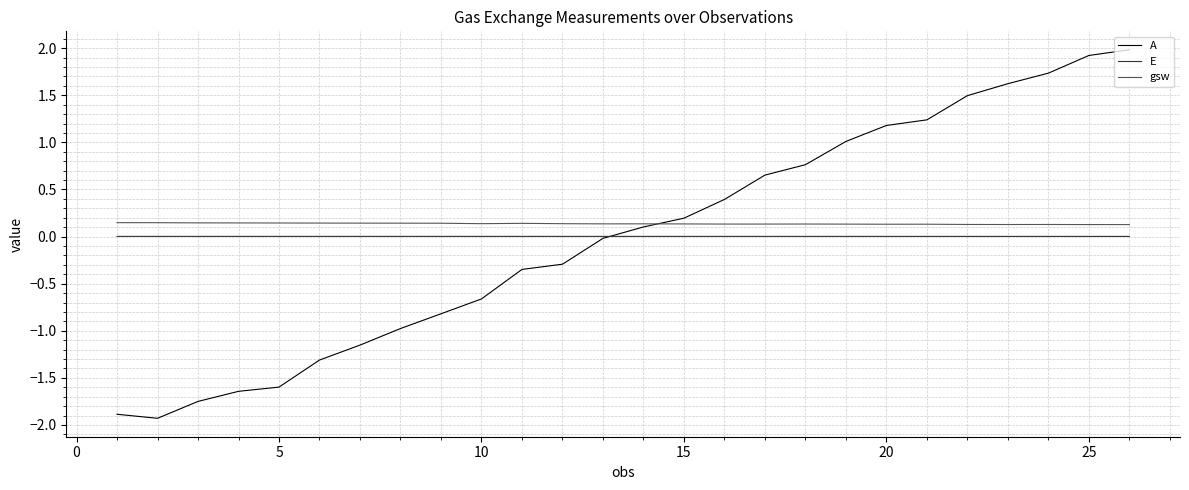

How many negative values does the A series have?

13